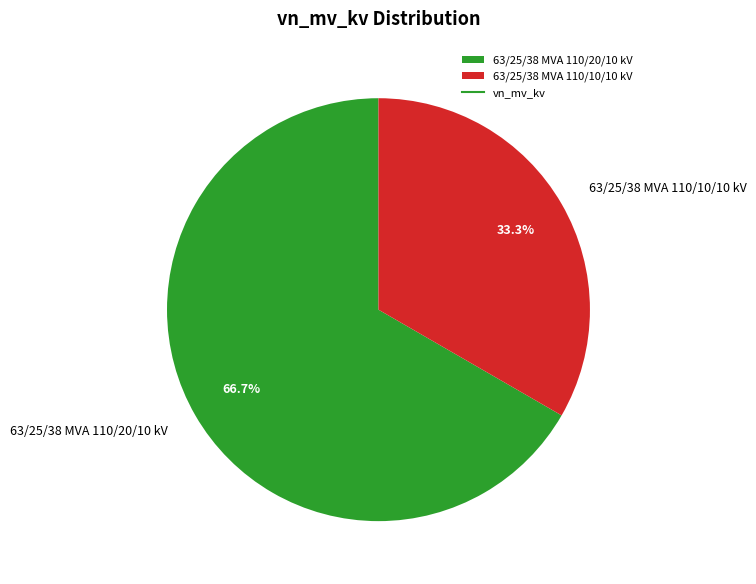

Count the number of slices in the pie.

2